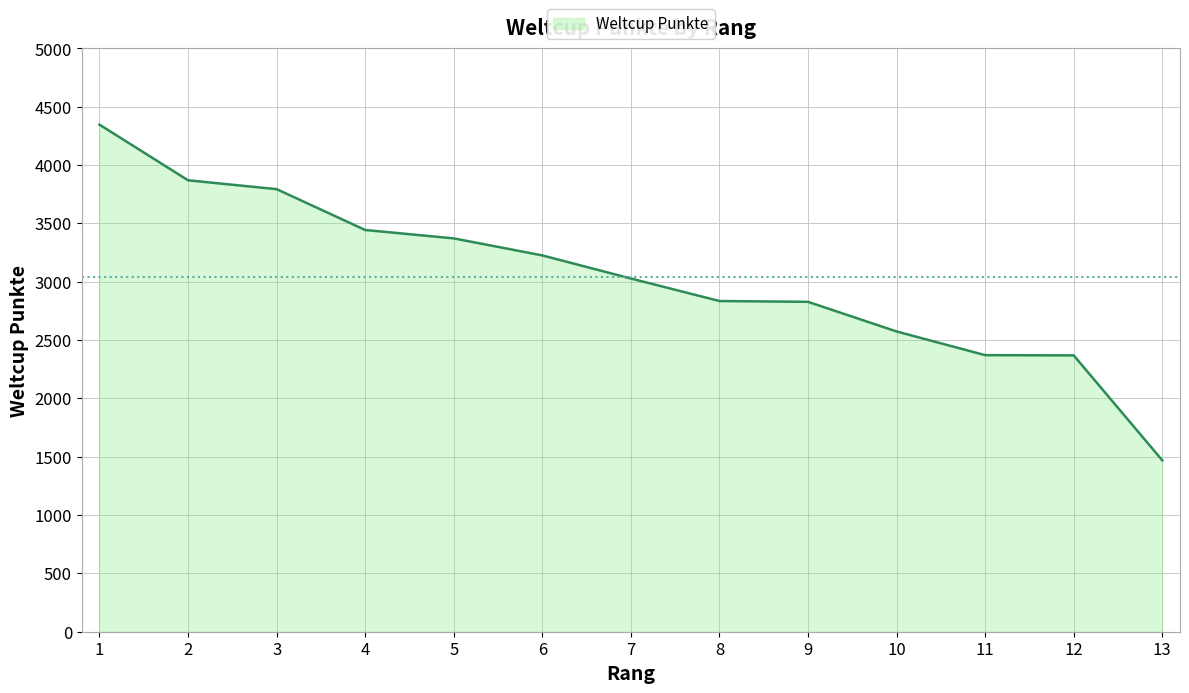

At which label does the data first exceed 3028?

1